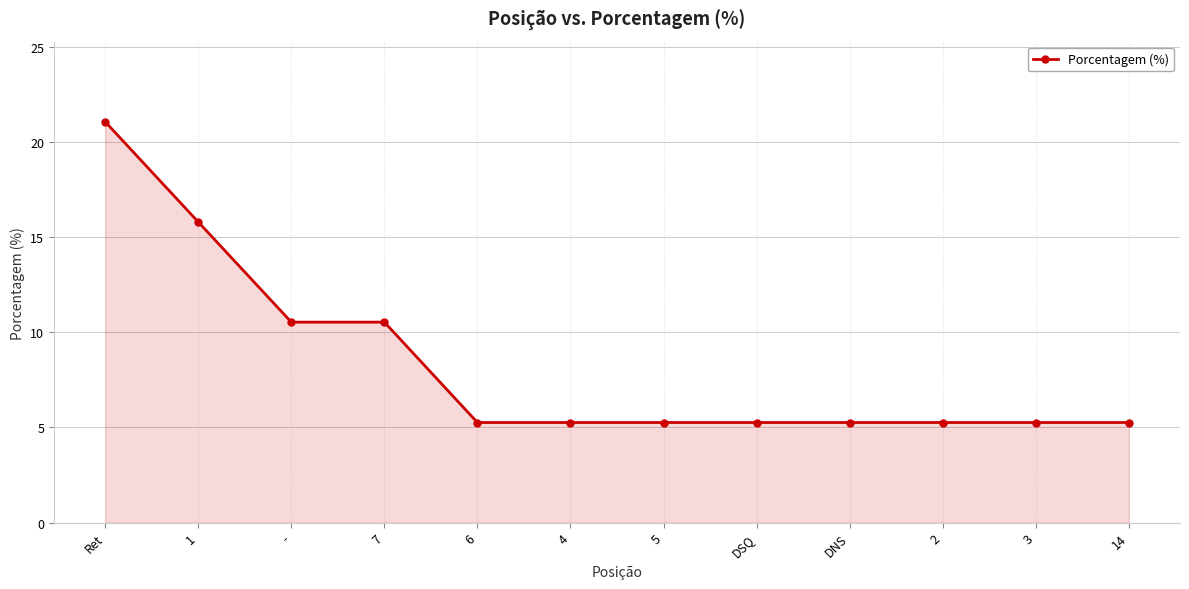

Count the number of categories in the chart.

12